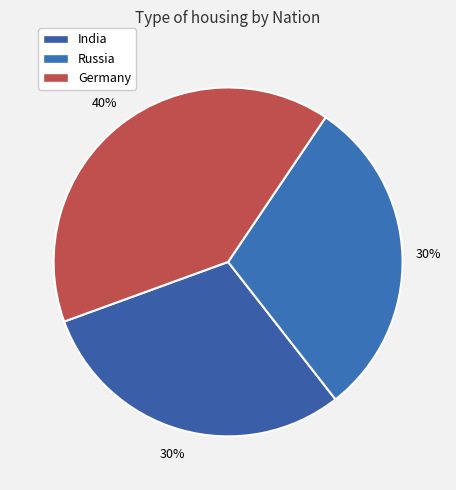

To the nearest percent, what is the combined percentage of Germany and Russia?

70%